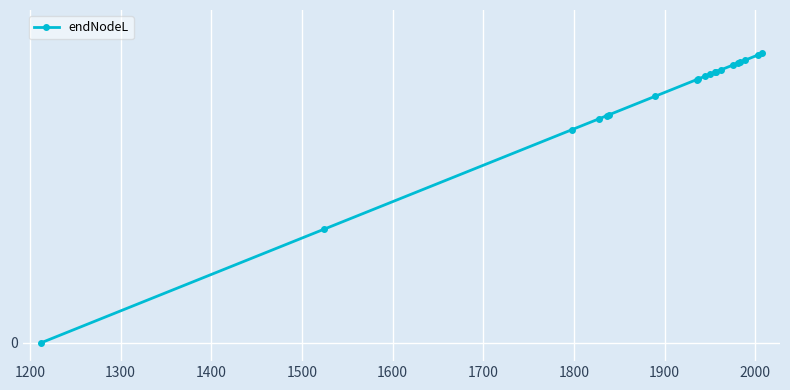

Does the chart have visible grid lines?

Yes